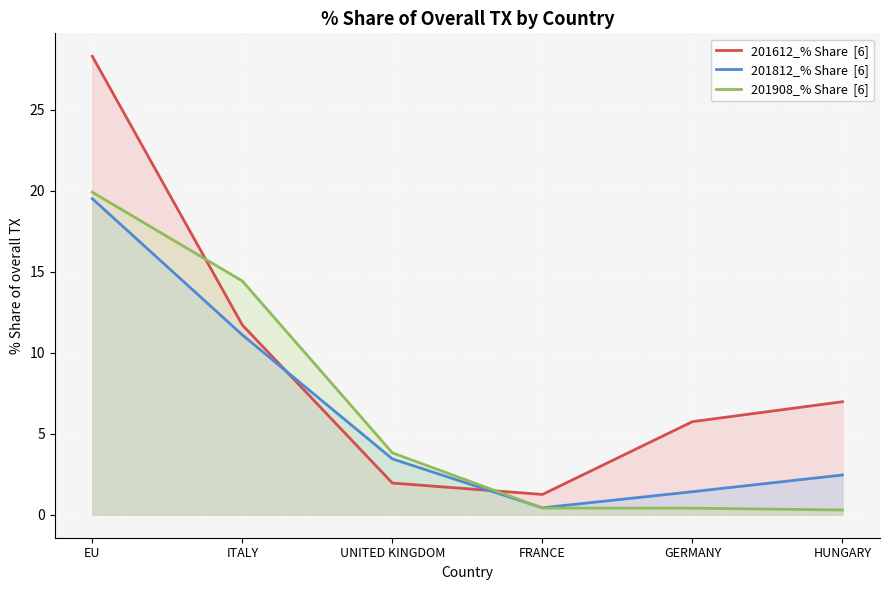

How many intersections are there between 201908_% Share  [6] and 201612_% Share  [6]?

2